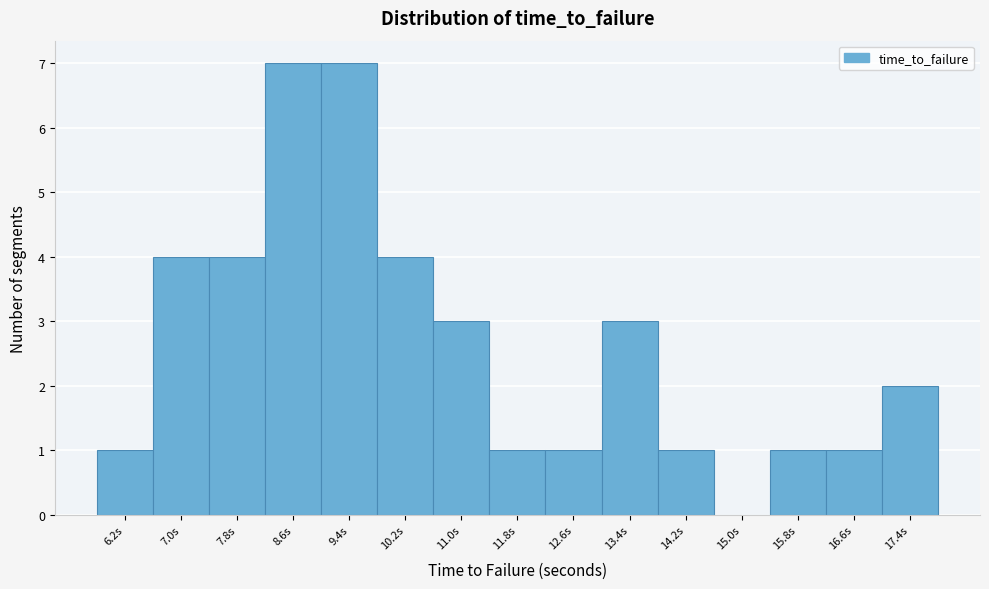

What is the height of the bar covering 15.4 to 16.2 on the x-axis? Neither the bar edges nor the heights are printed on the chart, so give them approximately, as read against the axes.

1